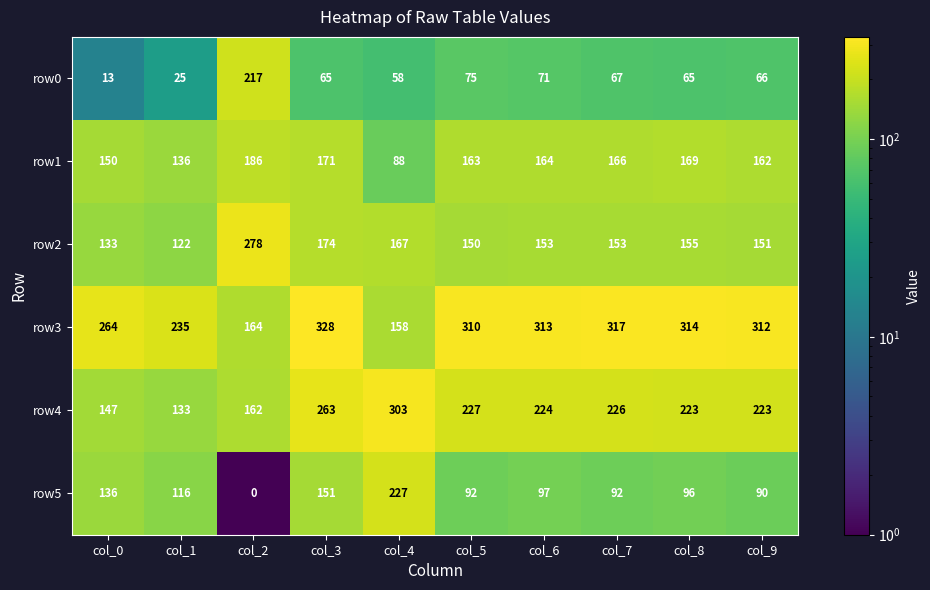

Where is row0 nearest to the value 115?

col_5